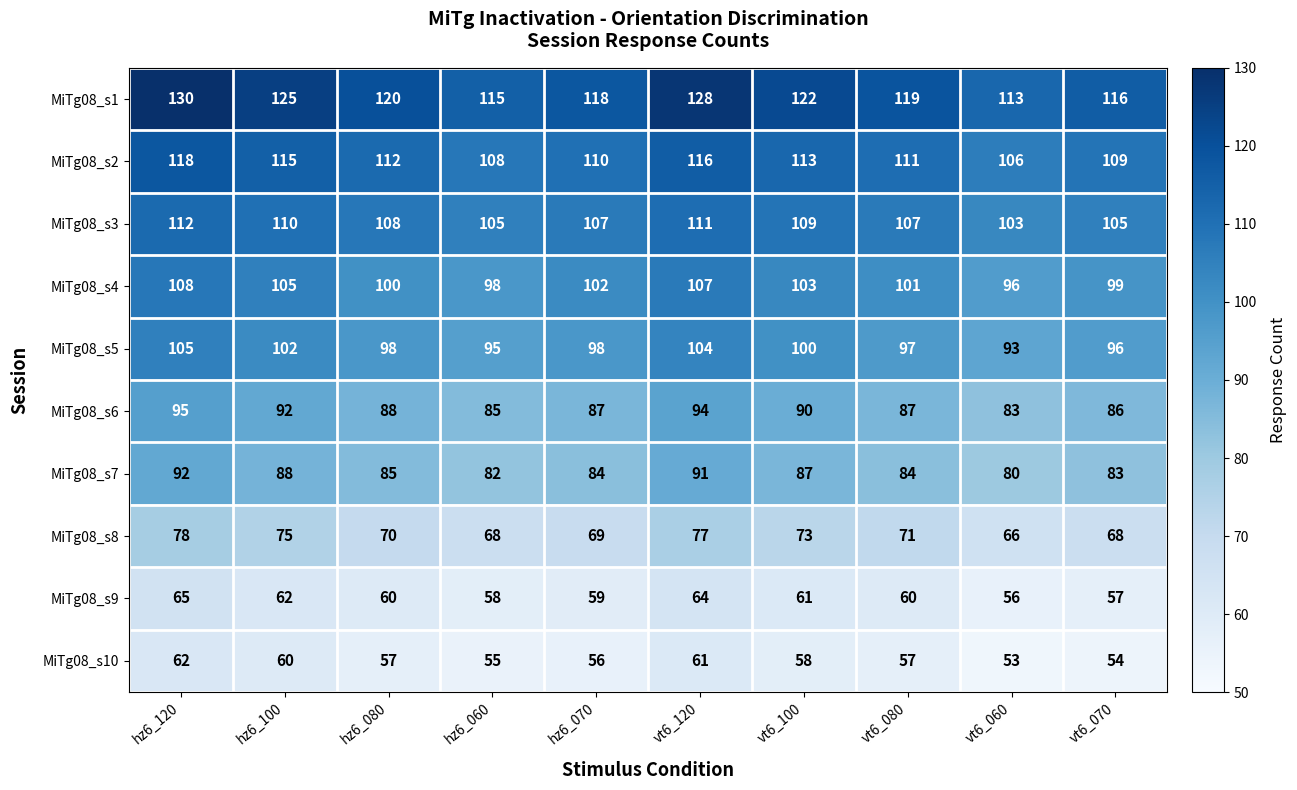

At which category is the sum across all series the highest?

hz6_120